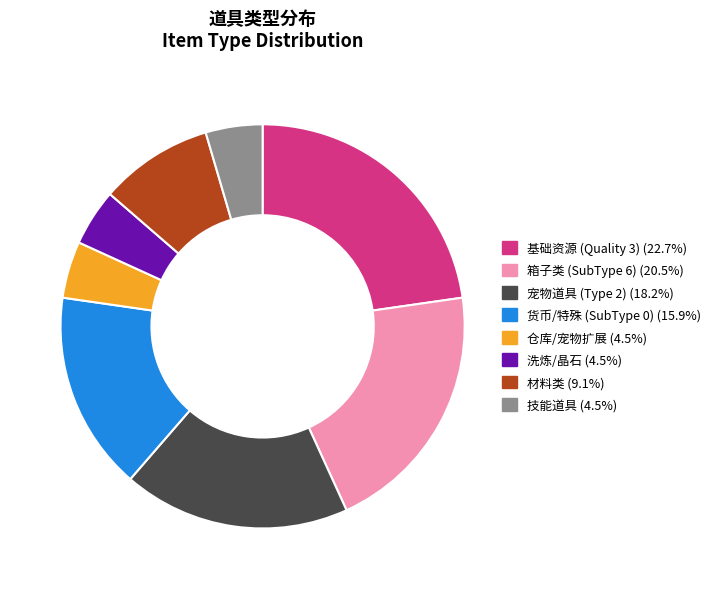

Is there any slice that represents more than half of the pie?

No